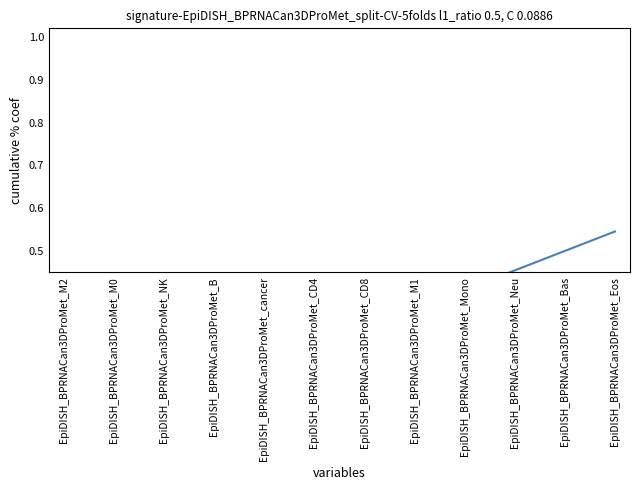

What is the sum of all values?

3.5